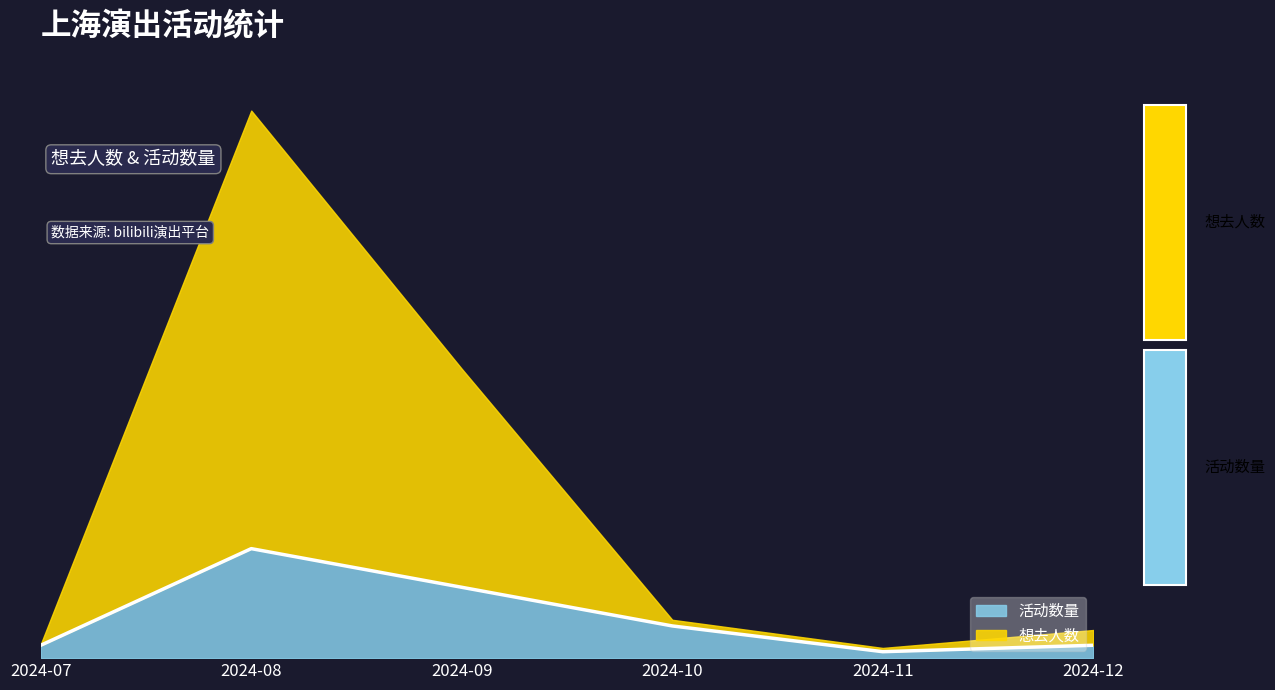

At which category does the chart reach its peak across all series?

2024-08